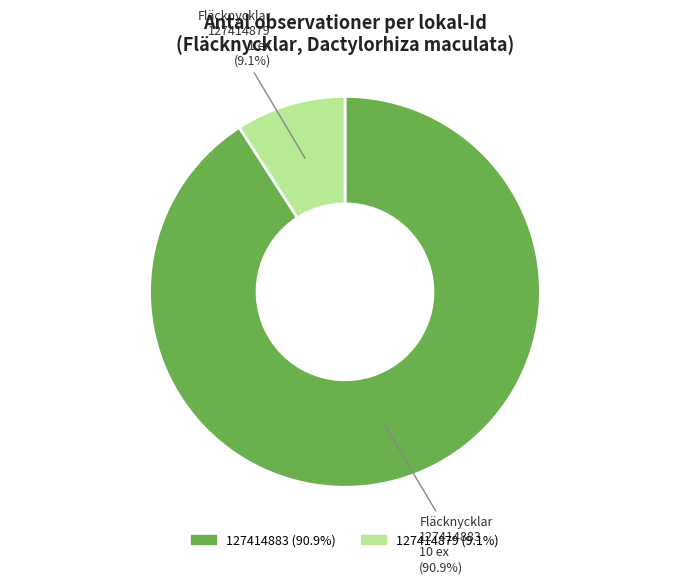

Is there a majority slice in this chart?

Yes